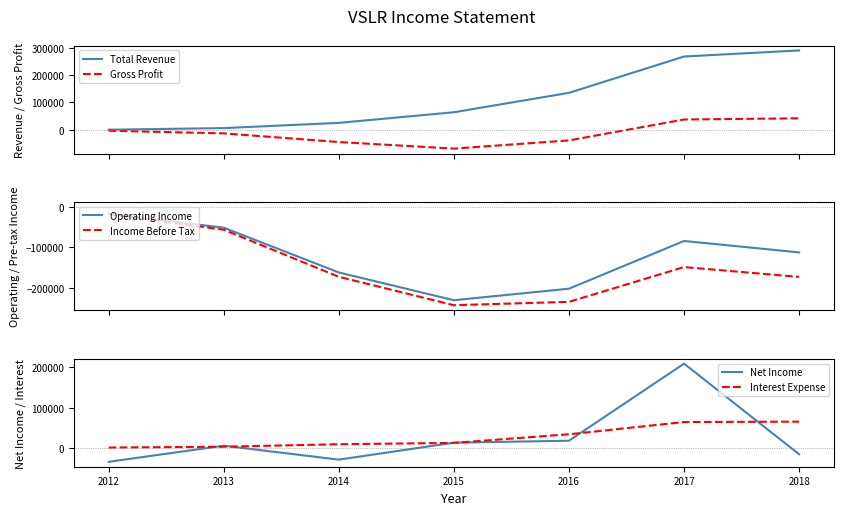

What is the difference between the highest and lowest values at 2015?

307700